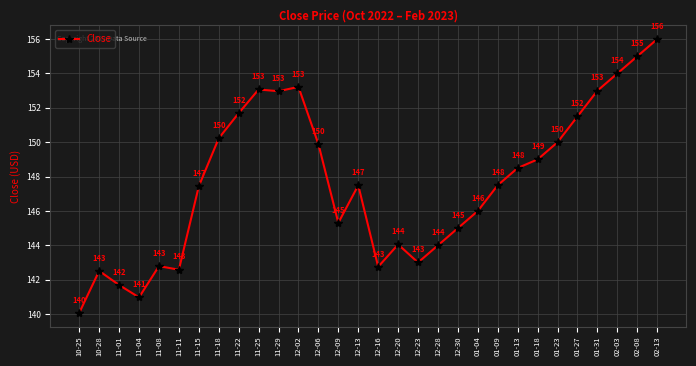

Approximately how many times larger is the value at 02-03 compared to 10-28?

1.1